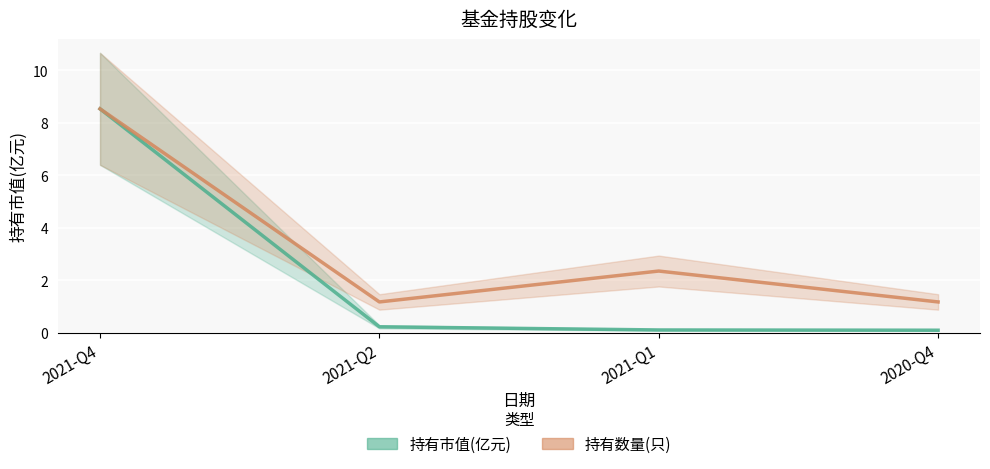

What is the value of the 持有市值(亿元) point at the 2nd from the left?

0.2